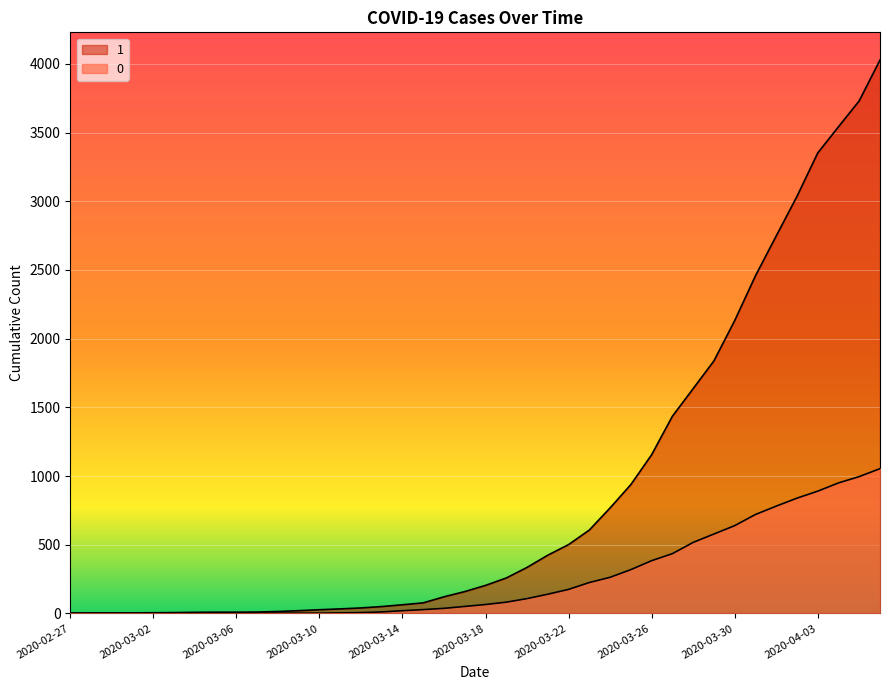

Is it true that 0 equals 312 at 2020-03-22?

False